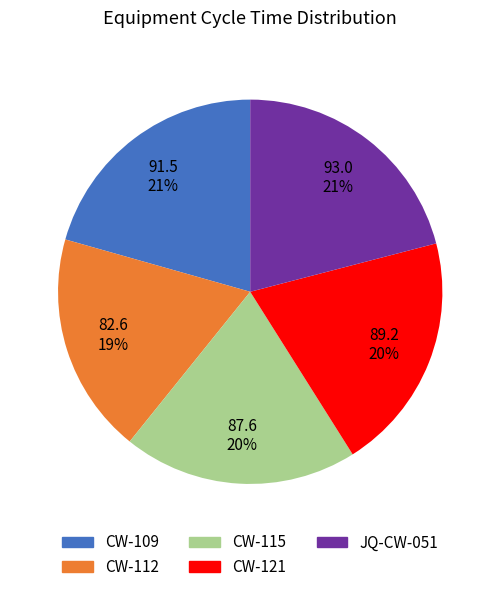

Does any single category account for the majority?

No